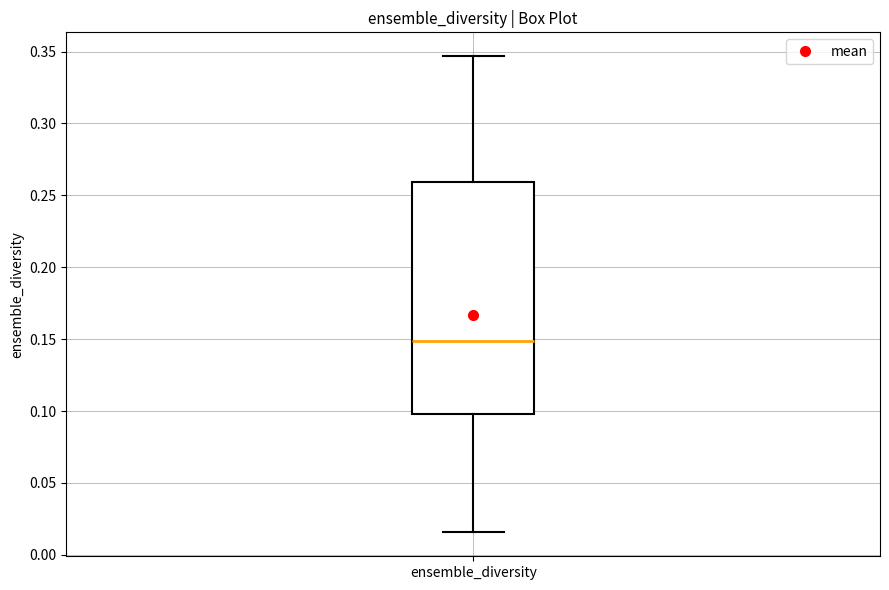

Read this box plot against the y-axis: the position of the median line, the range covered by the box, and the ends of both whiskers. The values are not printed on the chart, so give them approximately, as read against the axis.

median 0.150, box 0.100 to 0.260, whiskers 0.015 to 0.345